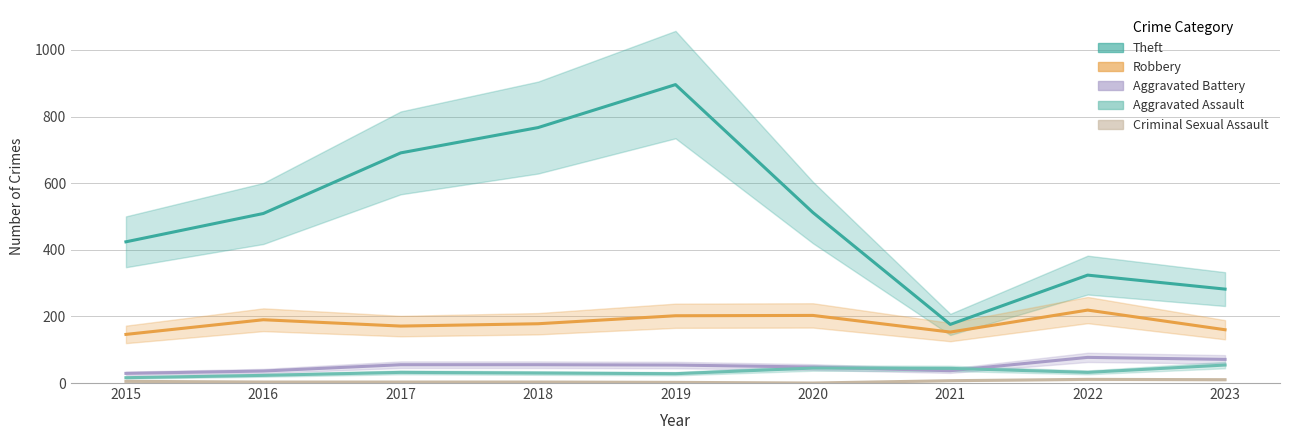

How many interior local valleys does the Theft series have?

1